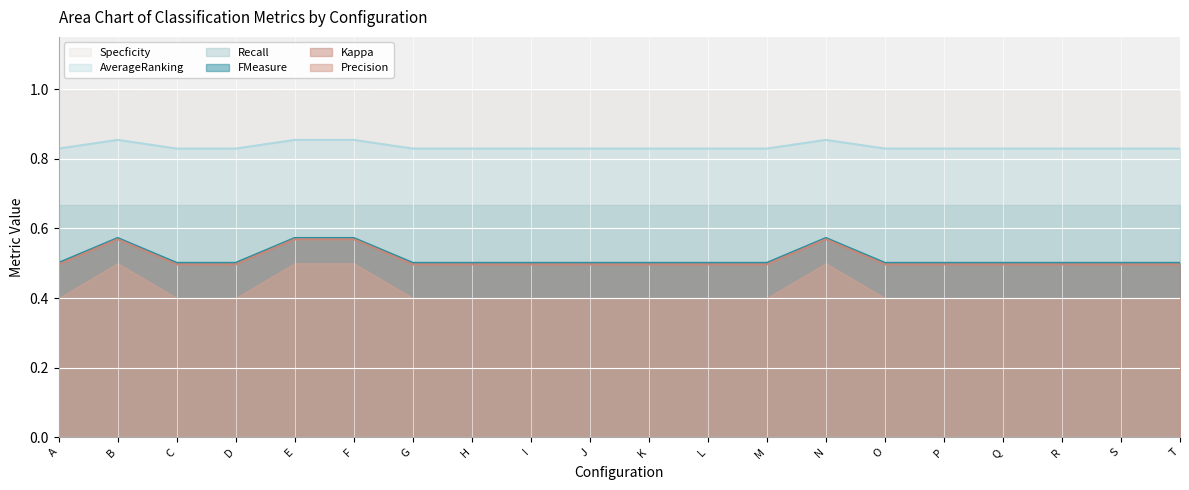

At which category does Kappa reach its first local peak?

B